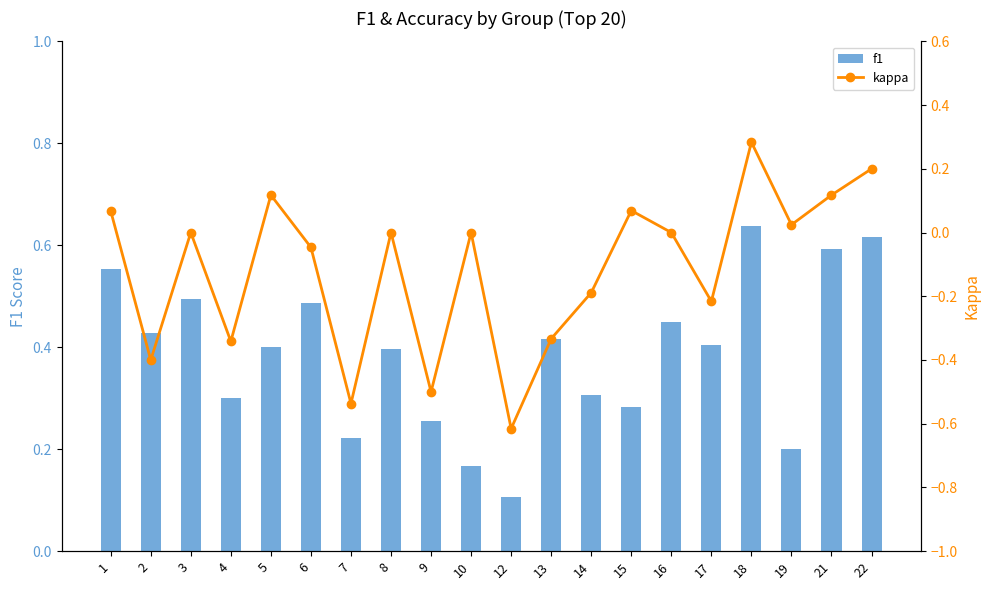

How many positive values does the kappa series have?

7